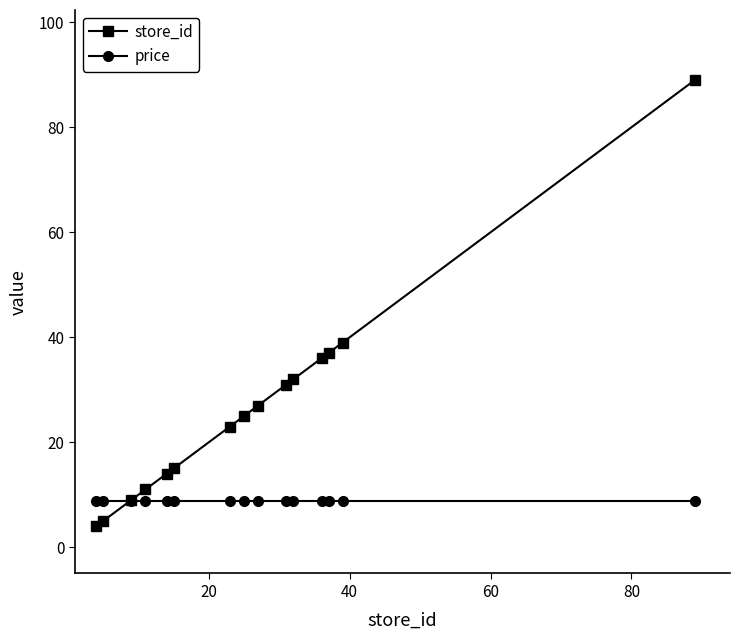

Which series has the largest range (max minus min)?

store_id